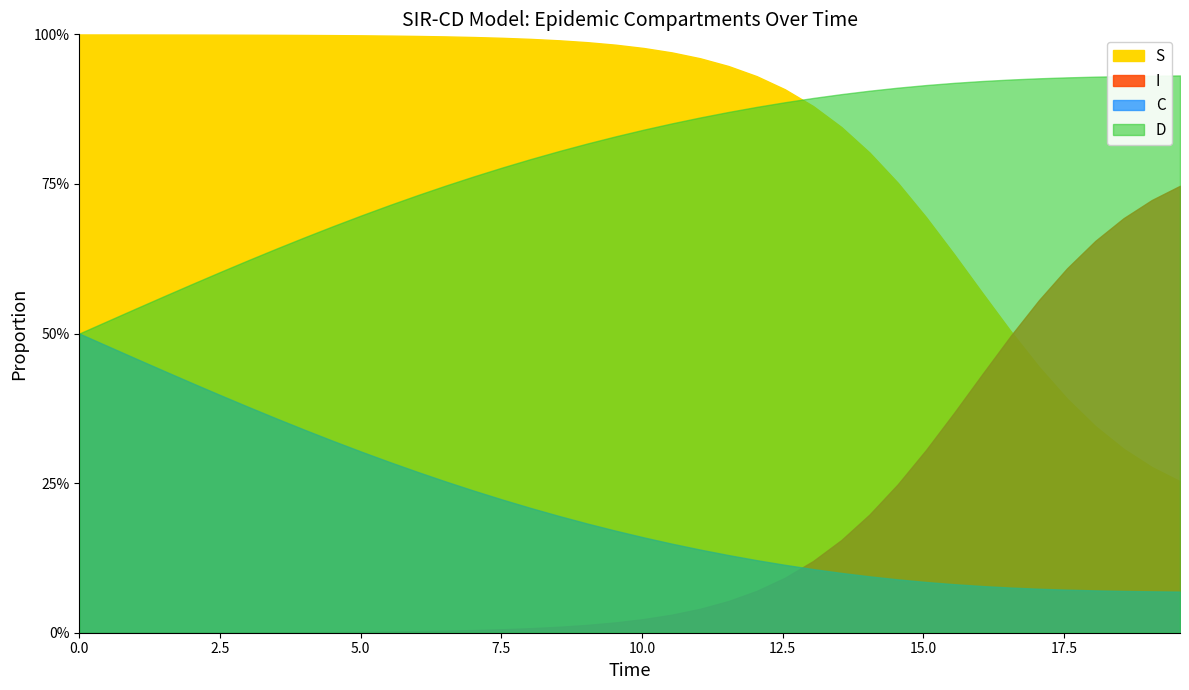

True or false: C and S intersect in this chart.

False